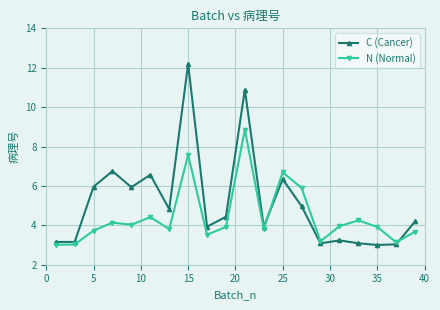

Which series has the largest range (max minus min)?

C (Cancer)